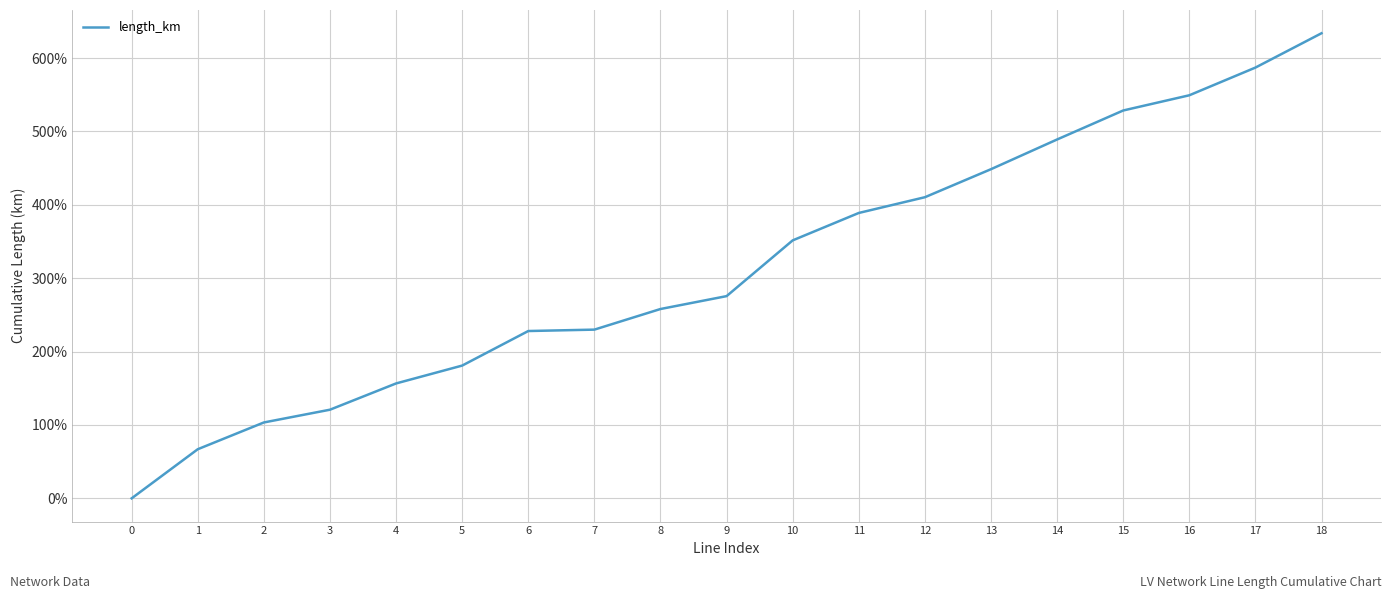

At which label does the data first exceed 275?

9